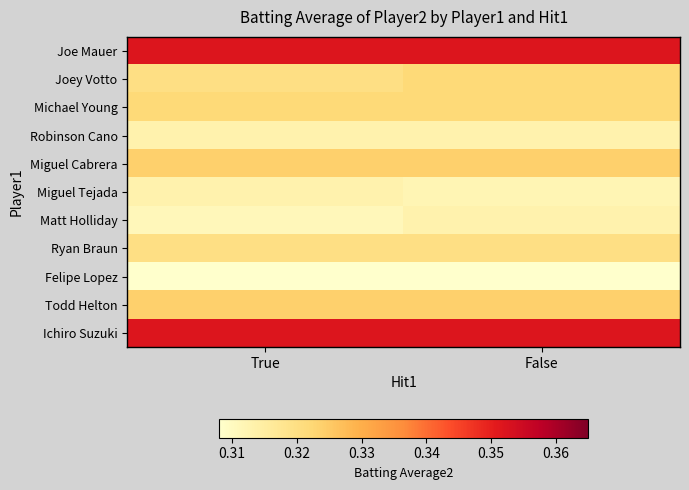

List the series in order of their peak value, highest first.

Joe Mauer, Ichiro Suzuki, Miguel Cabrera, Todd Helton, Joey Votto, Michael Young, Ryan Braun, Robinson Cano, Miguel Tejada, Matt Holliday, Felipe Lopez